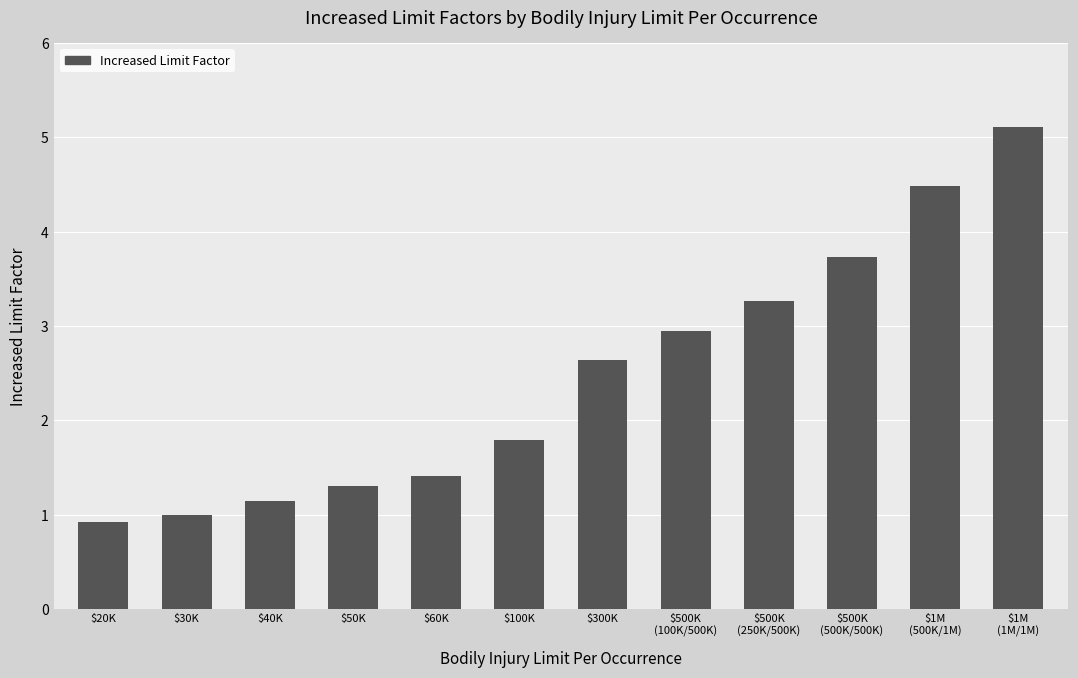

At which label does the data first exceed 2?

$300K